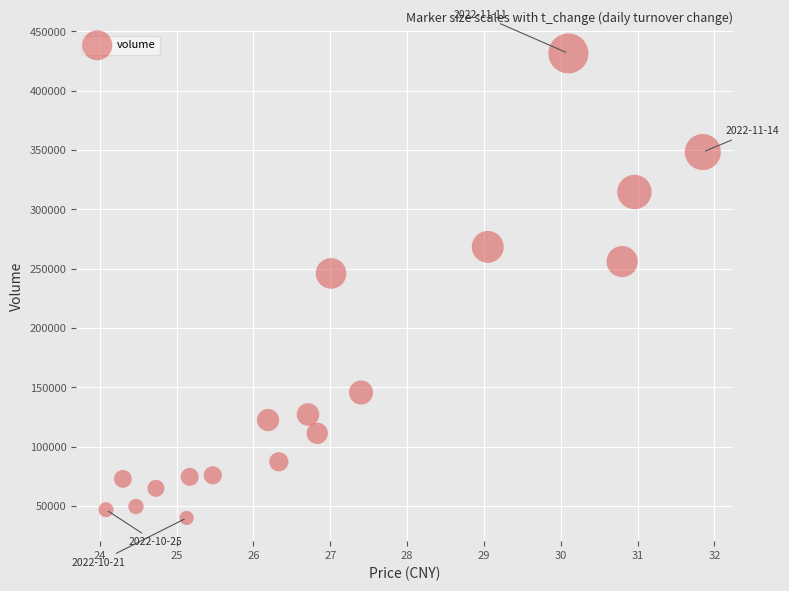

What is the range of Y values (max minus min)?

391388